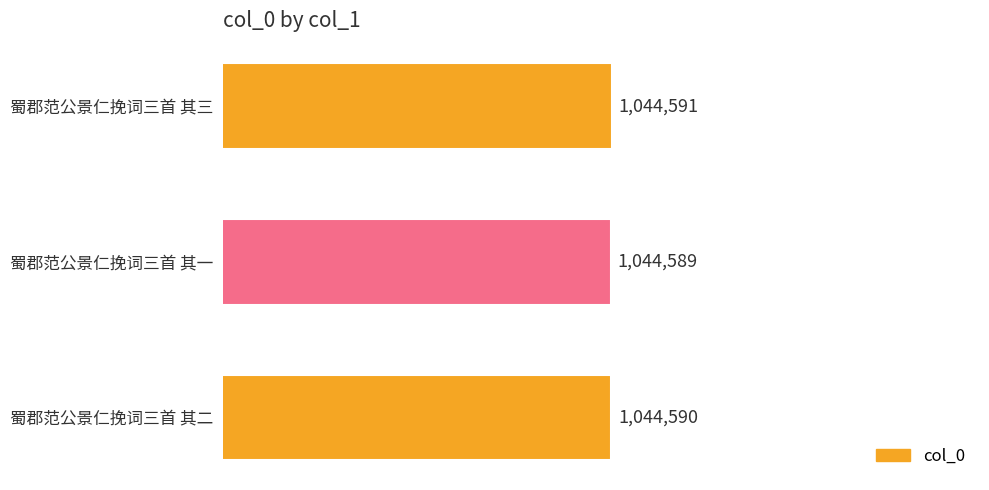

Count the number of categories in the chart.

3